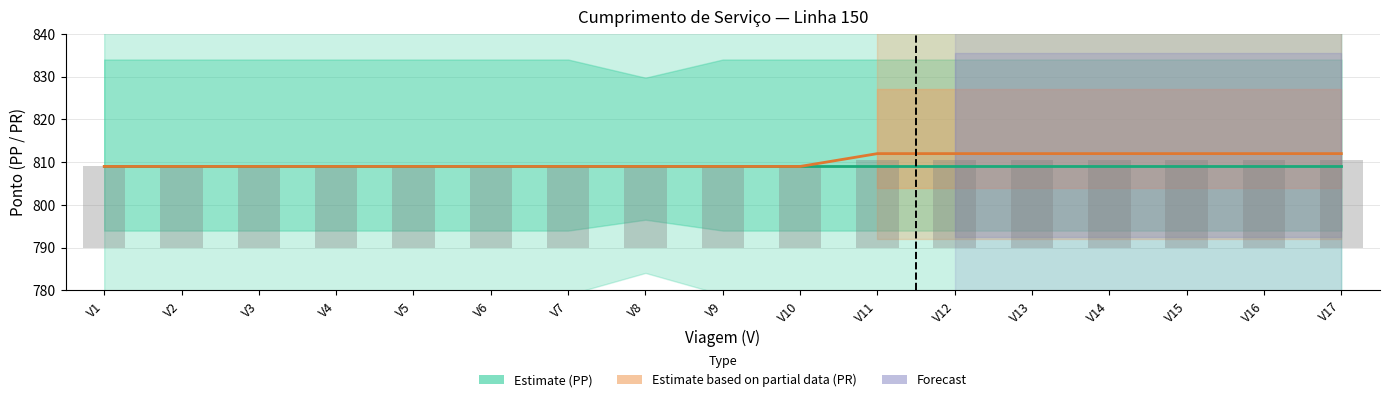

Reading right to left, what are all the values shown in this chart?

PP (Estimate): 809	809	809	809	809	809	809	809	809	809	809	809	809	809	809	809	809
PR (Partial Estimate): 812	812	812	812	812	812	812	809	809	809	809	809	809	809	809	809	809